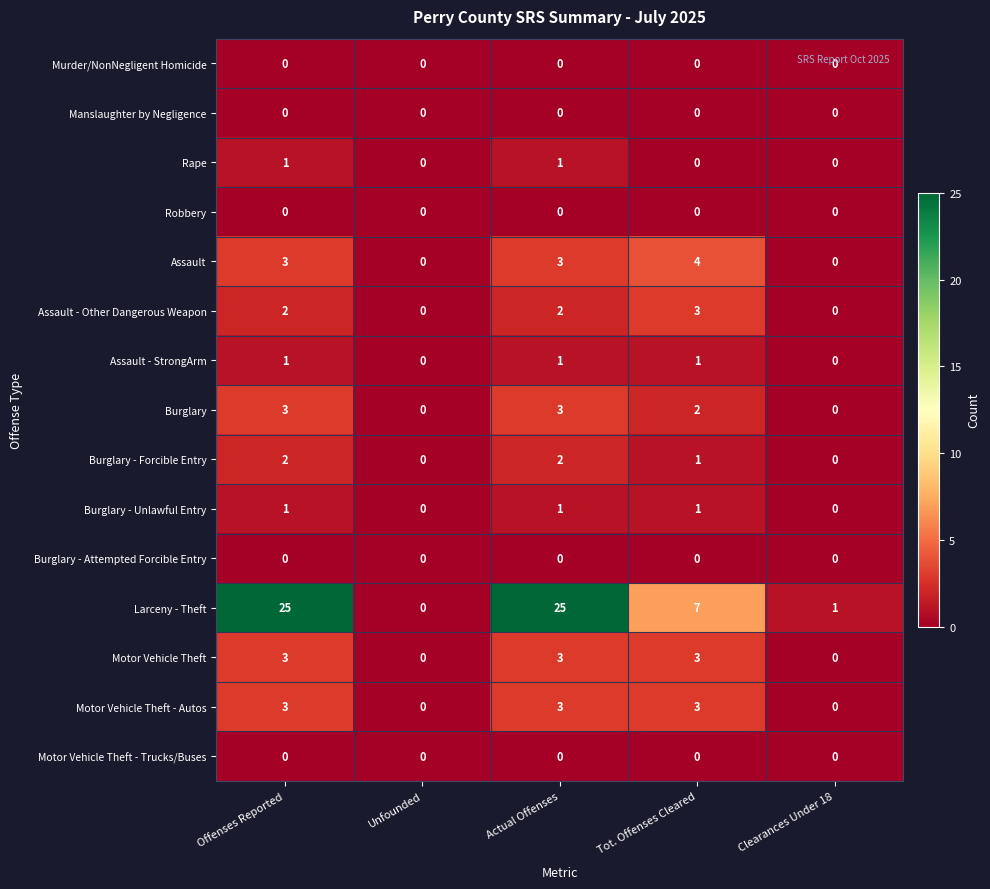

Which series has the largest total across all categories?

Larceny - Theft